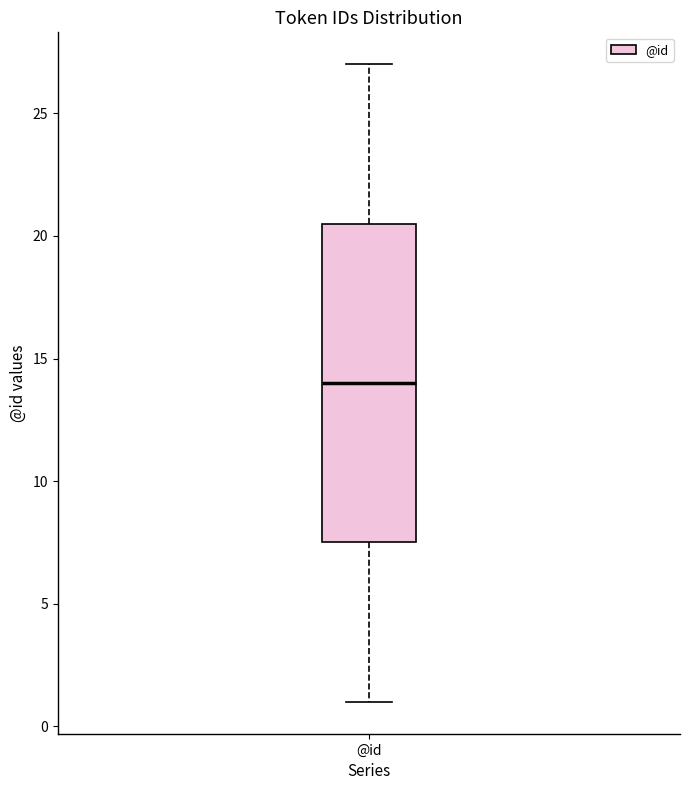

Where does the upper whisker of the box for @id end on the y-axis? The values are not printed on the chart, so give them approximately, as read against the axis.

27.0